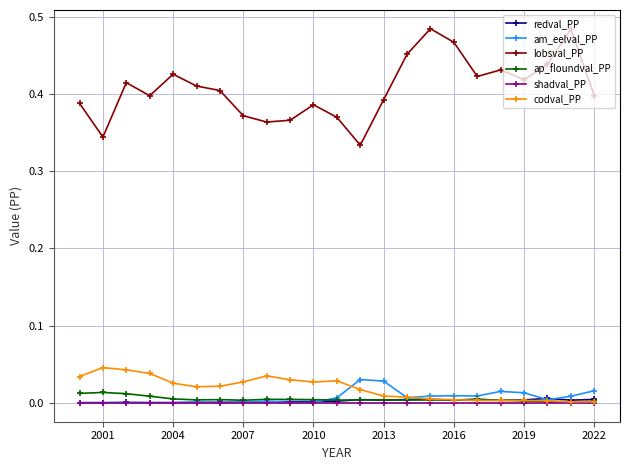

Rank the series by their maximum value, from lowest to highest.

shadval_PP, redval_PP, ap_floundval_PP, am_eelval_PP, codval_PP, lobsval_PP